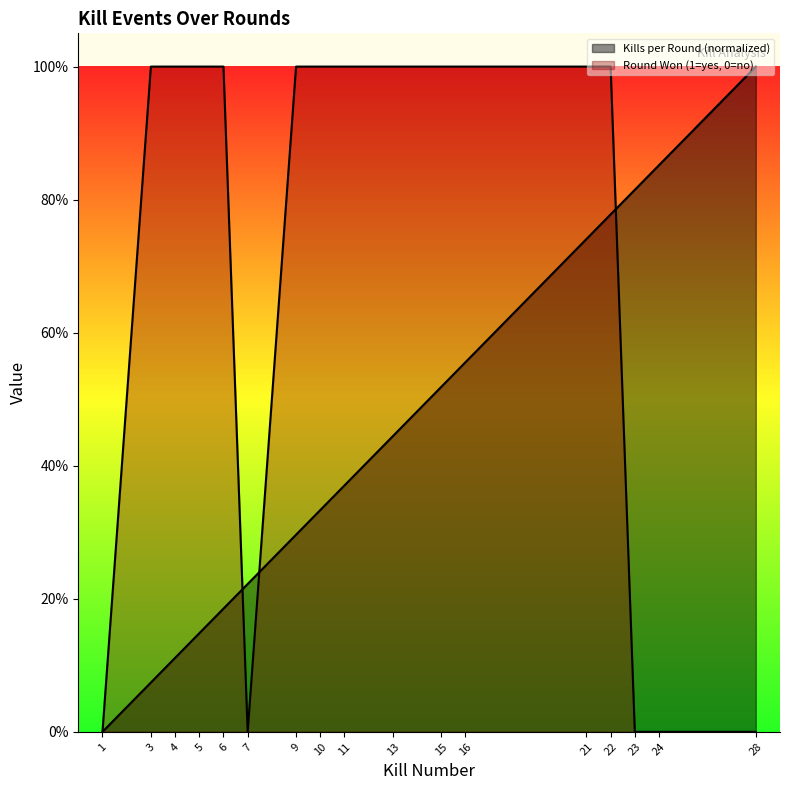

Which series has the widest spread of values?

Kills per Round